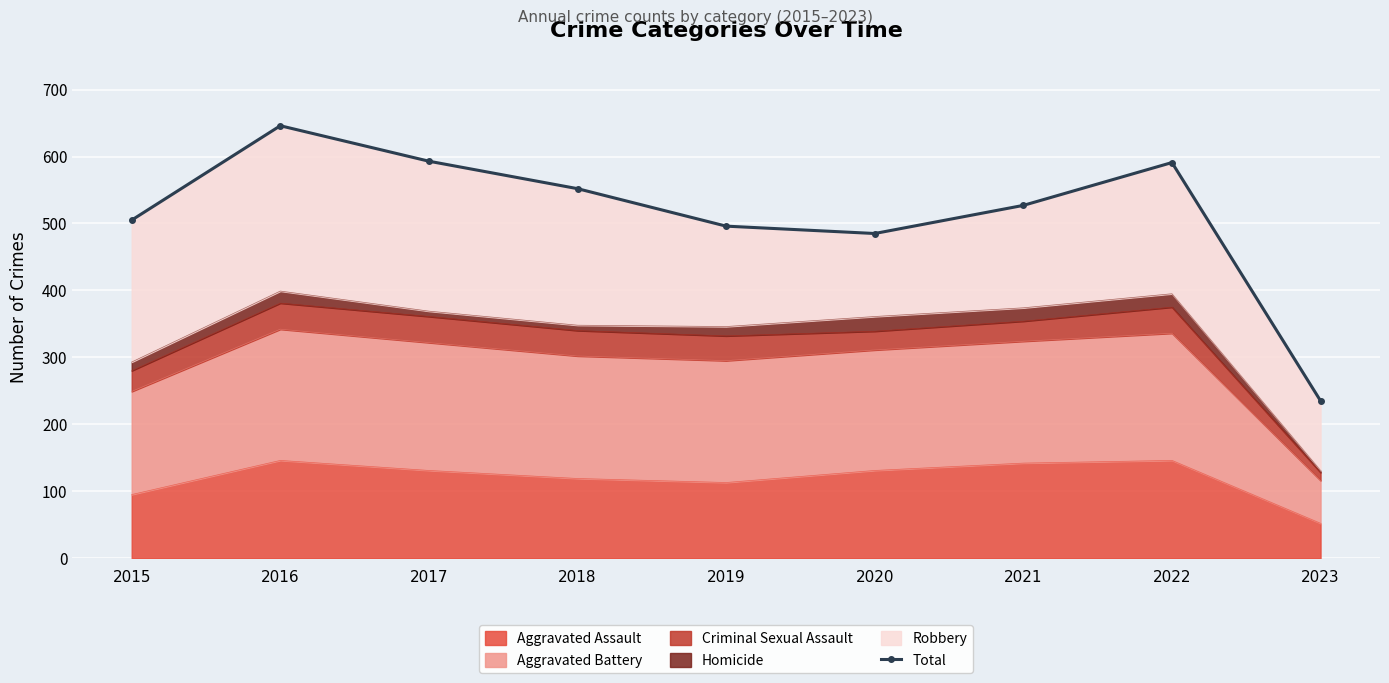

How many data points are less than 527?

4